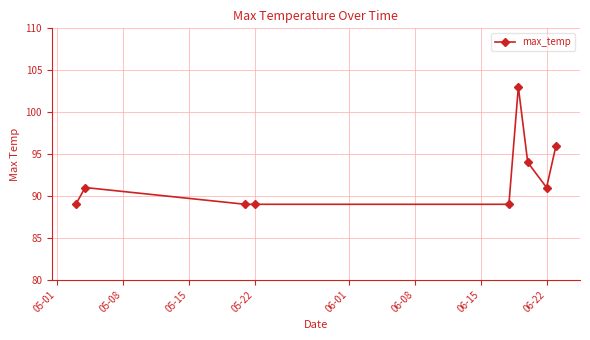

What is the greatest value displayed?

103